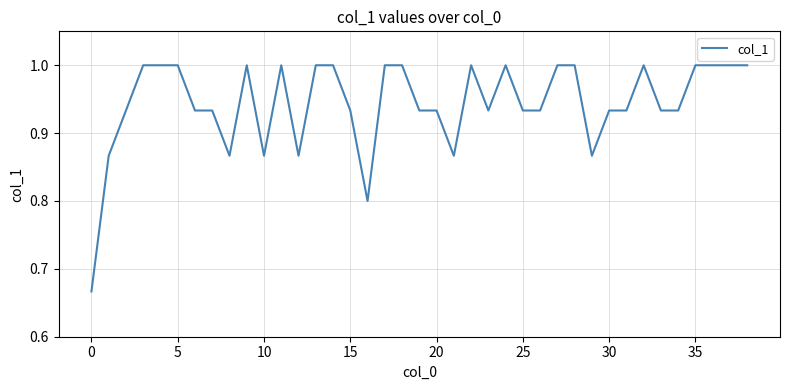

What is the difference between the maximum and minimum values?

0.3